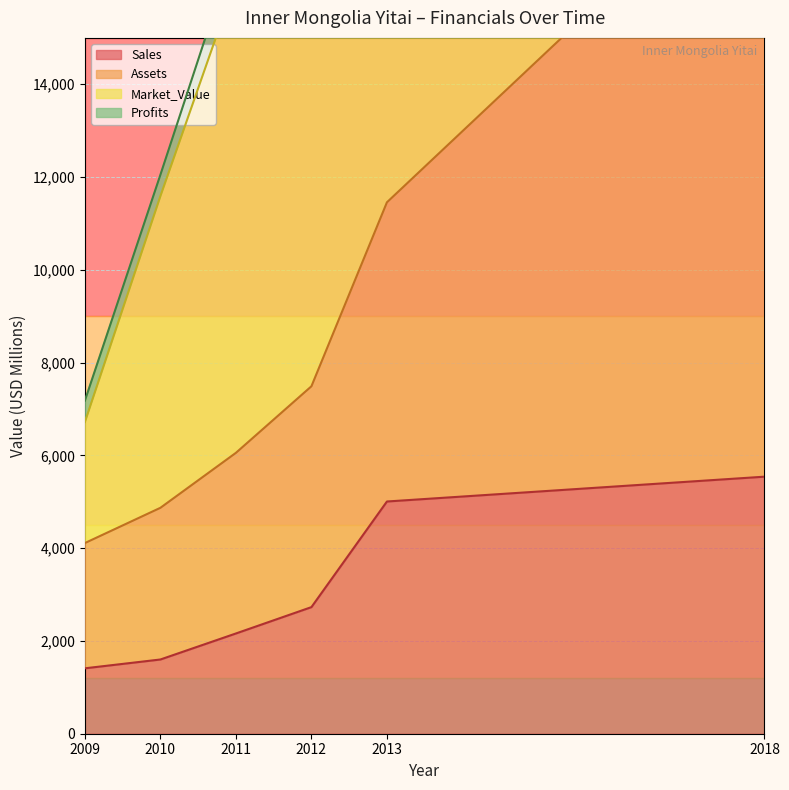

Is it true that Sales equals 5006 at 2013?

True